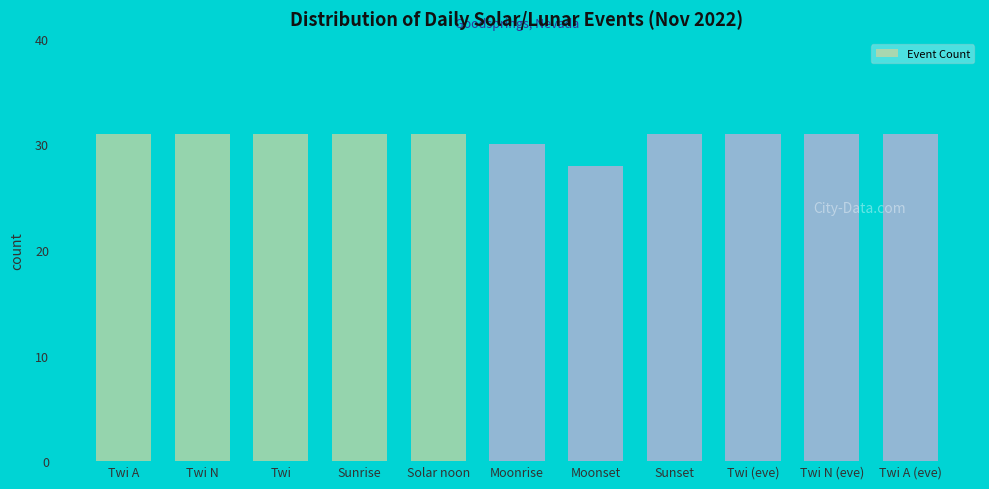

Reading left to right, transcribe all the data shown in this chart.

31	31	31	31	31	30	28	31	31	31	31